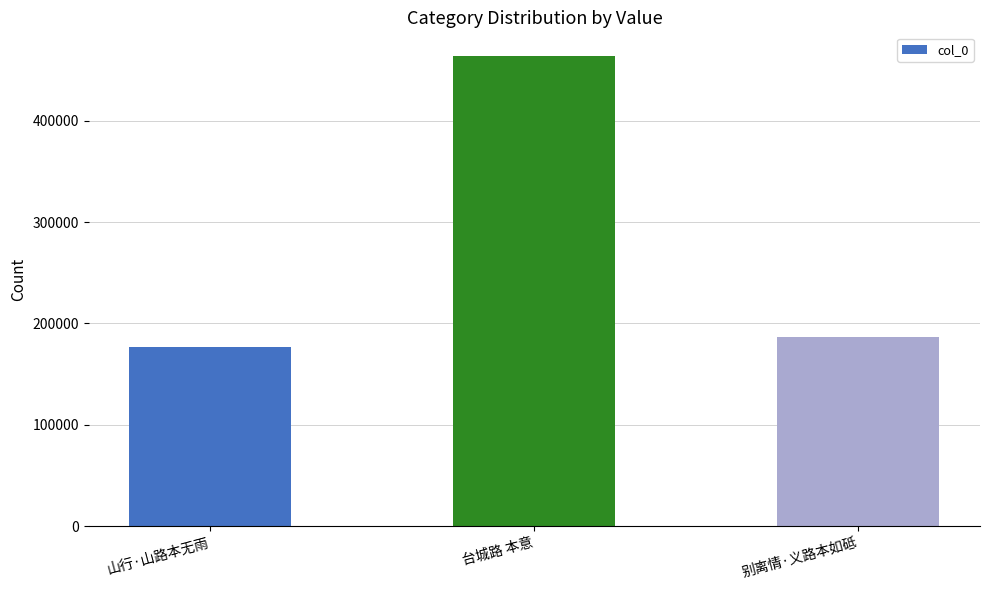

How many series are shown in this chart?

1